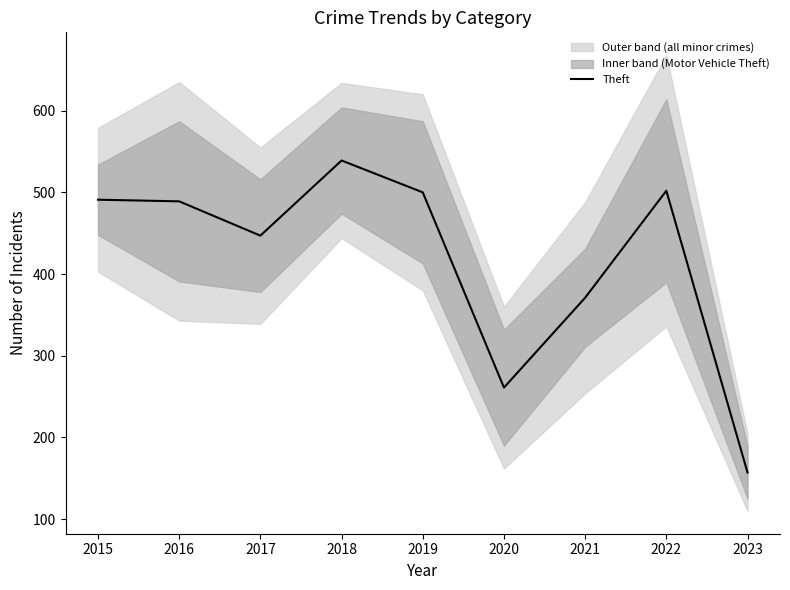

Where does the data first go above 489?

2015